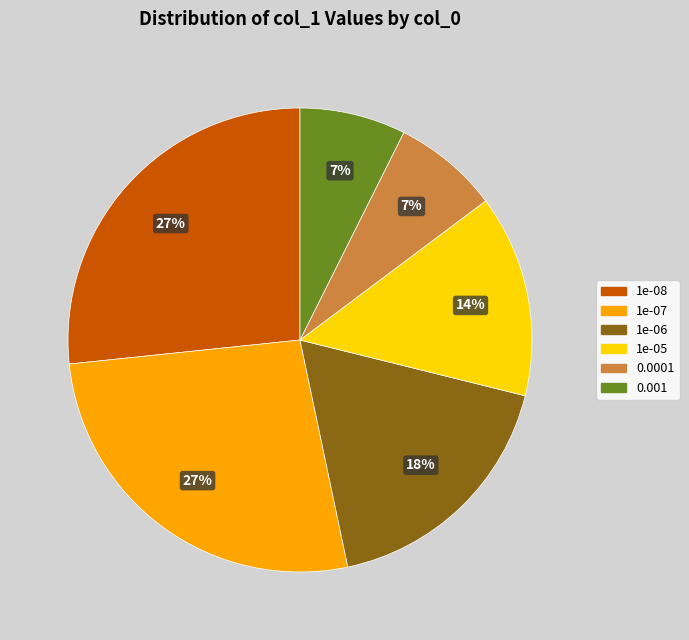

What is the ratio of the value at 0.001 to the value at 1e-06?

0.4